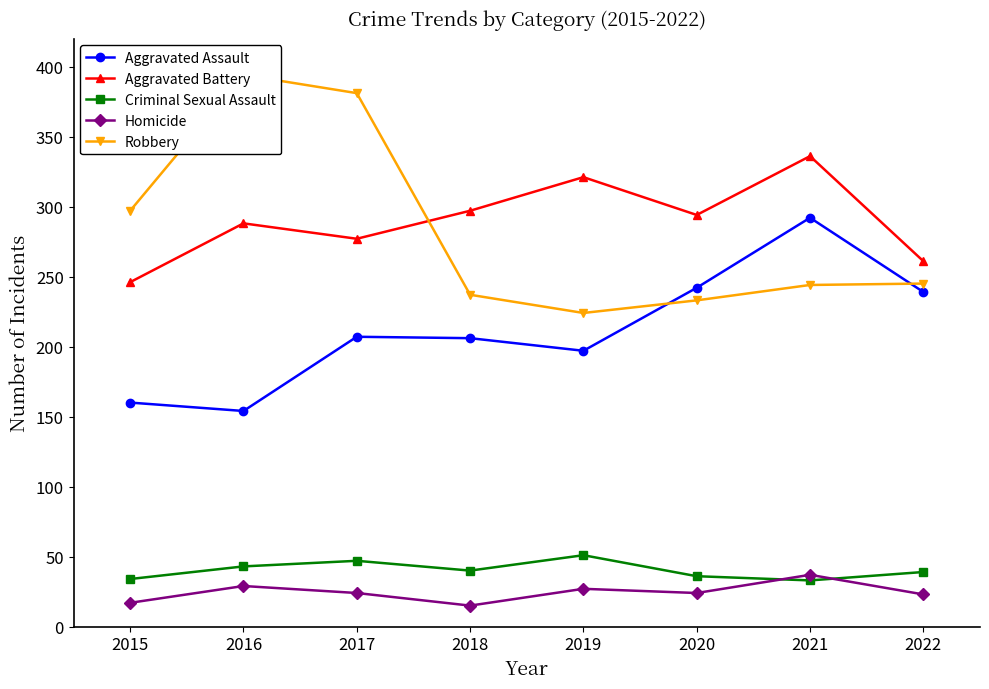

What is the spread (max minus min) of values at 2018?

282